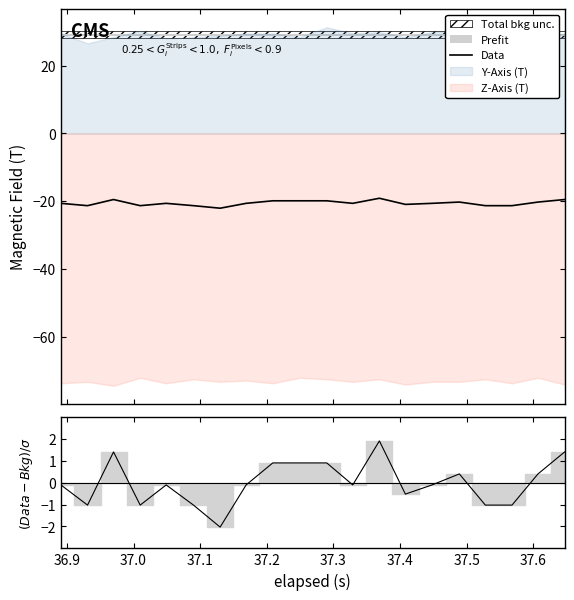

Reading left to right, list all the values displayed in this chart.

-20.6	-21.3	-19.5	-21.3	-20.6	-21.3	-22.1	-20.6	-19.9	-19.9	-19.9	-20.6	-19.1	-20.9	-20.6	-20.2	-21.3	-21.3	-20.2	-19.5